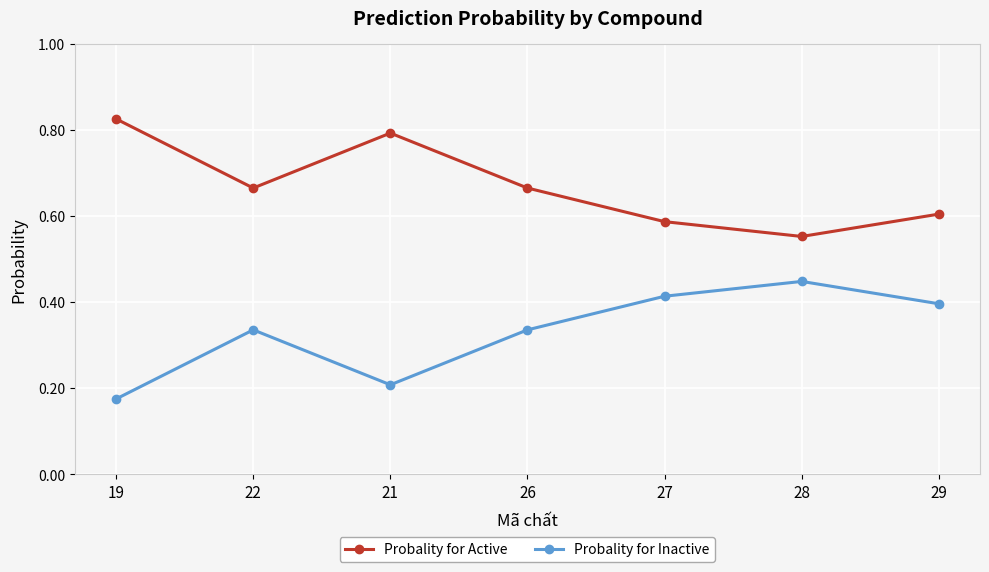

Is this an area chart (filled region under the line)?

No